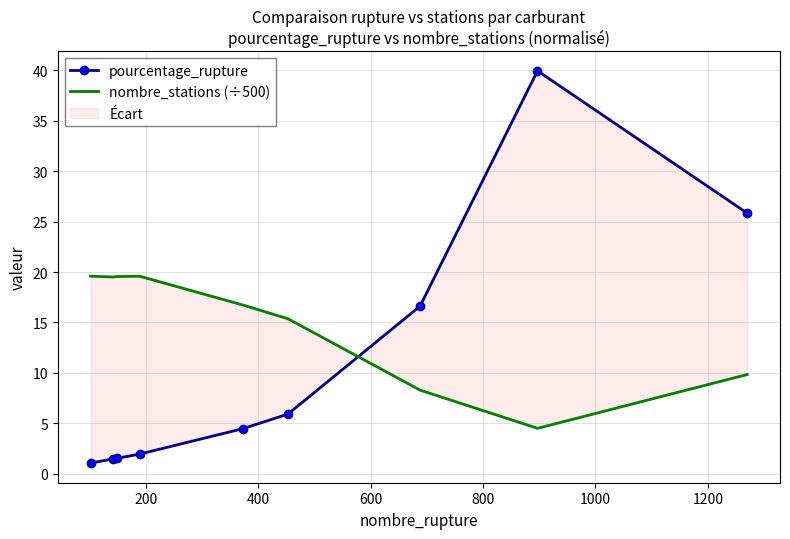

True or false: nombre_stations (÷500) and pourcentage_rupture intersect in this chart.

True